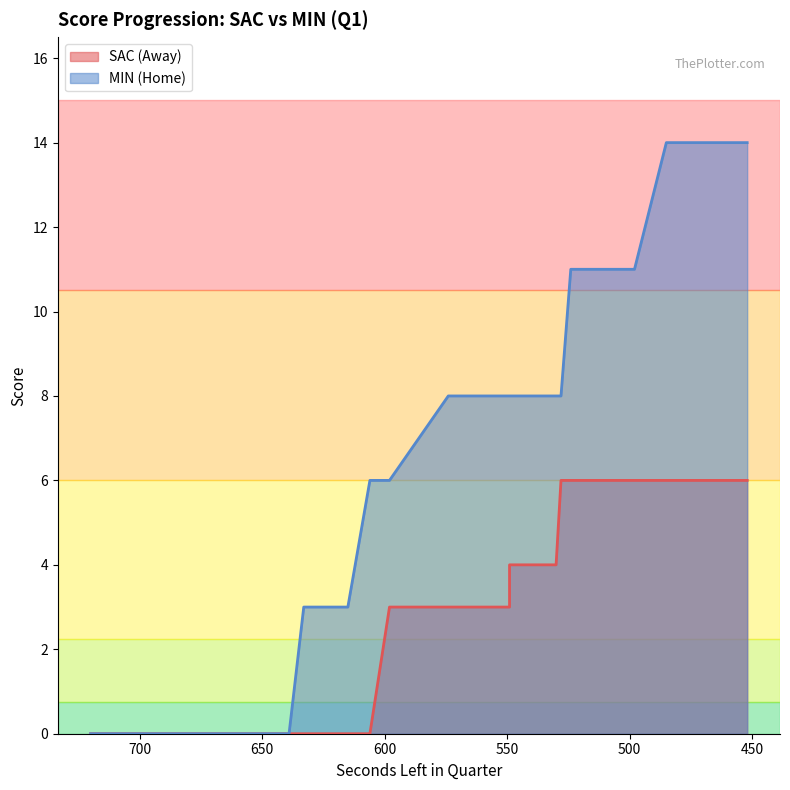

Reading right to left, list all the values displayed in this chart.

AwayScore: 452=6	459=6	461=6	485=6	498=6	510=6	524=6	528=6	530=4	532=4	547=4	549=4	549=4	549=4	549=3	550=3	550=3	552=3	553=3	554=3	554=3	557=3	574=3	598=3	606=0	615=0	617=0	633=0	639=0	642=0	650=0	652=0	663=0	664=0	677=0	689=0	693=0	710=0	712=0	720=0
HomeScore: 452=14	459=14	461=14	485=14	498=11	510=11	524=11	528=8	530=8	532=8	547=8	549=8	549=8	549=8	549=8	550=8	550=8	552=8	553=8	554=8	554=8	557=8	574=8	598=6	606=6	615=3	617=3	633=3	639=0	642=0	650=0	652=0	663=0	664=0	677=0	689=0	693=0	710=0	712=0	720=0